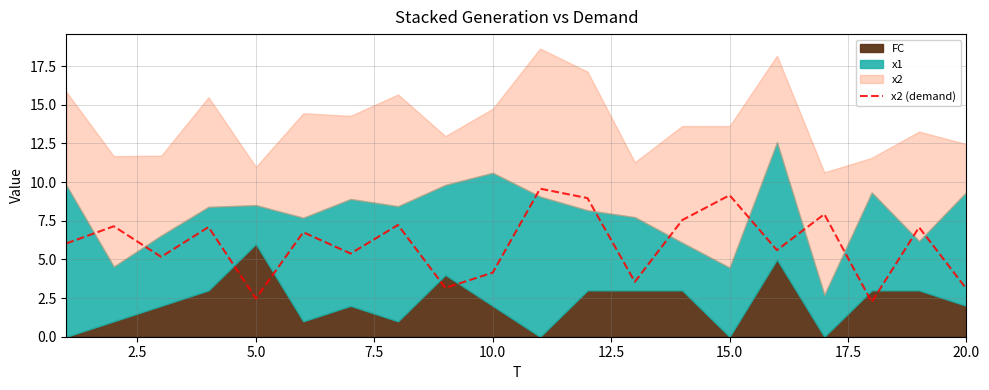

Reading left to right, what are all the values shown in this chart?

6.0	7.1	5.2	7.1	2.5	6.8	5.4	7.2	3.2	4.1	9.6	9.0	3.6	7.5	9.2	5.6	7.9	2.2	7.1	3.1